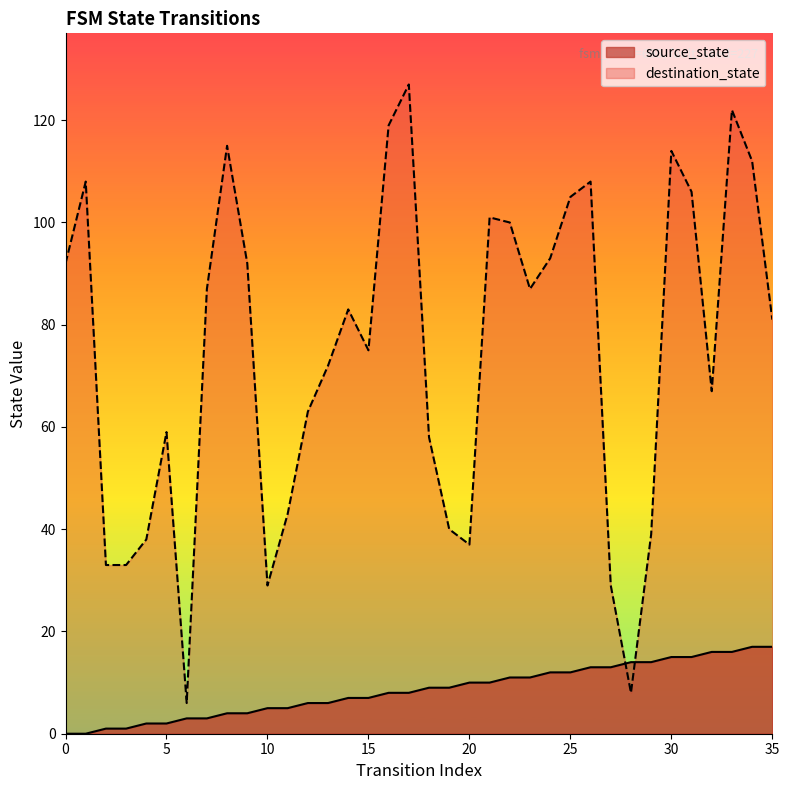

Is the value of destination_state at 24 greater than the value of source_state at 15?

Yes